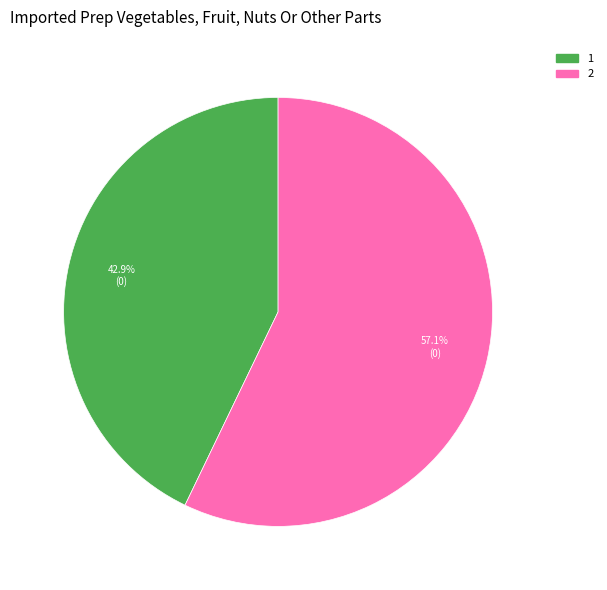

What is the smallest slice in the pie chart?

1